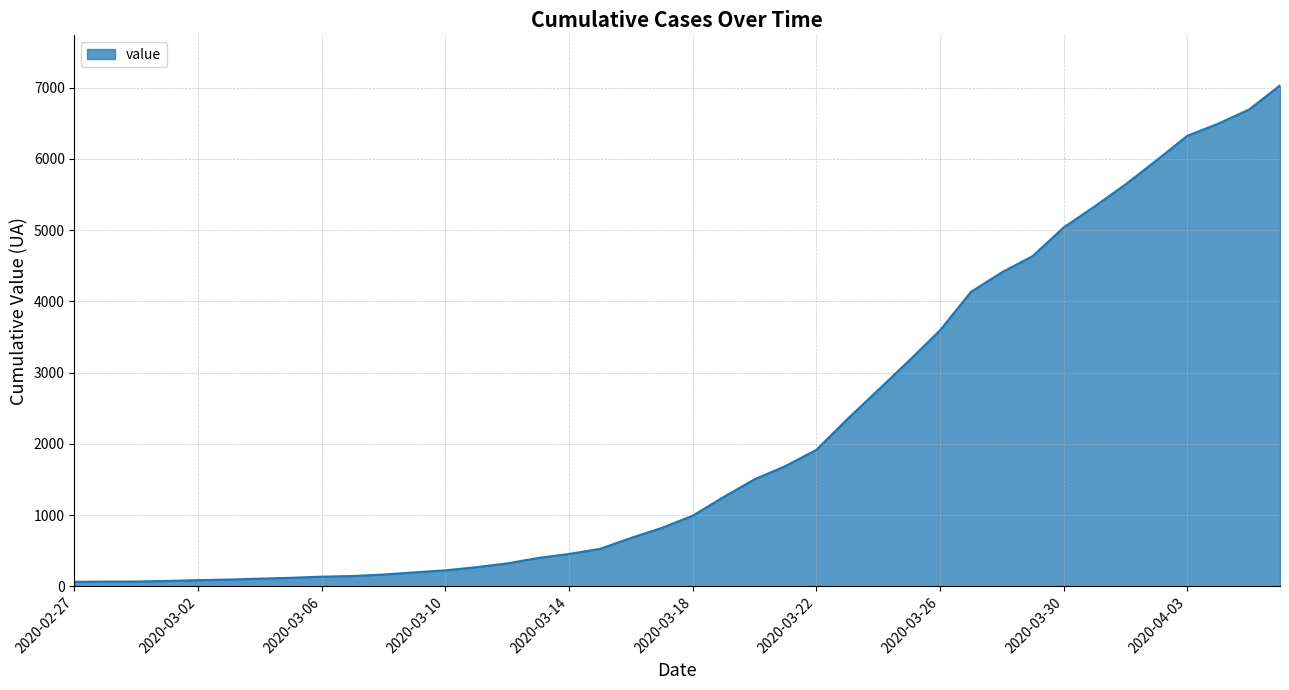

What is the greatest value displayed?

7030